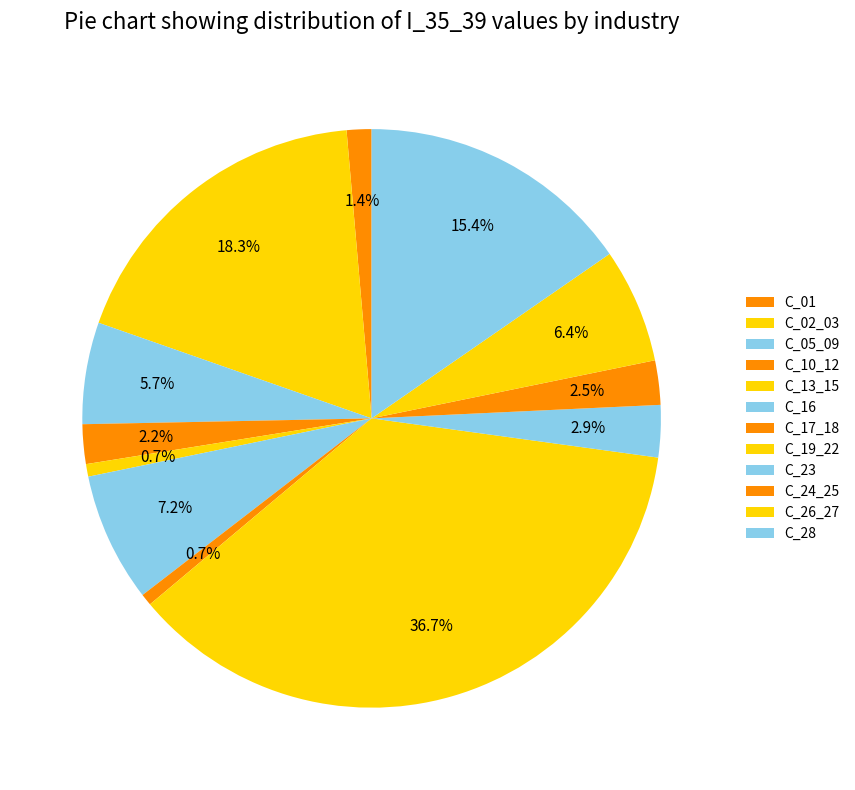

Is there any slice that represents more than half of the pie?

No